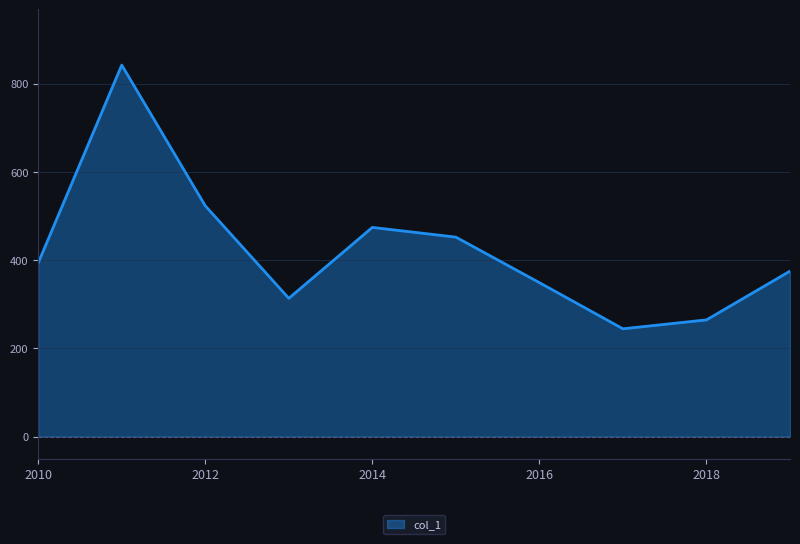

What is the smallest value displayed?

244.4